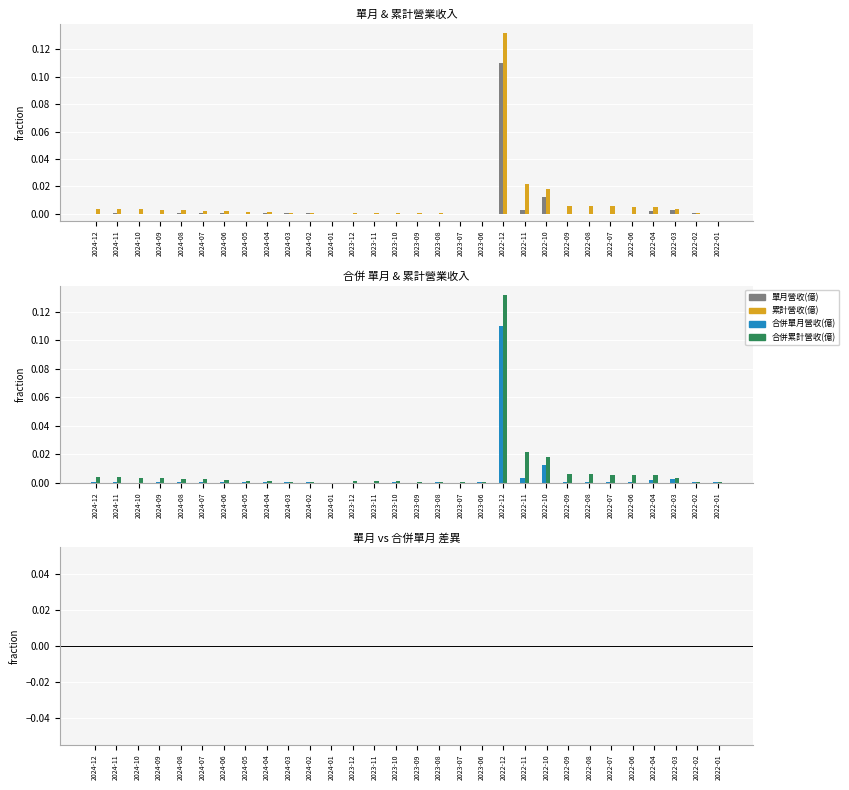

Between 2024-04 and 2024-07, which is larger?

2024-07